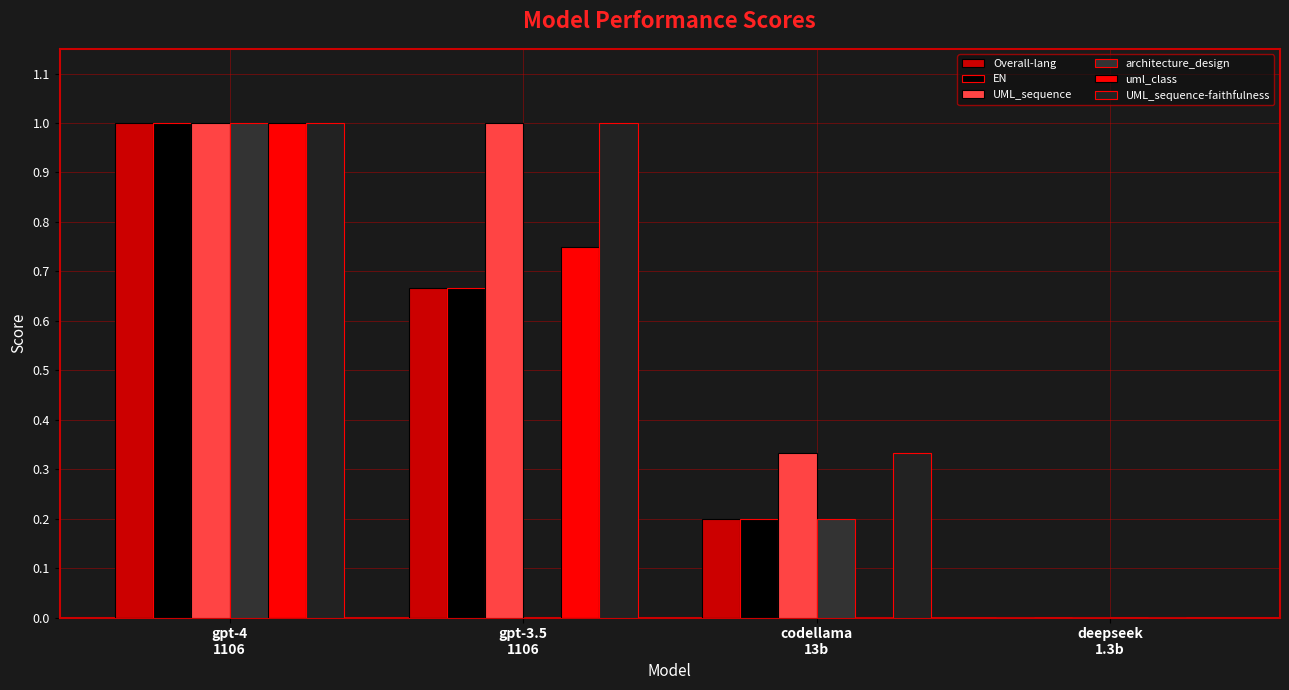

What is the value of the UML_sequence-faithfulness bar at the 1st from the left?

1.0